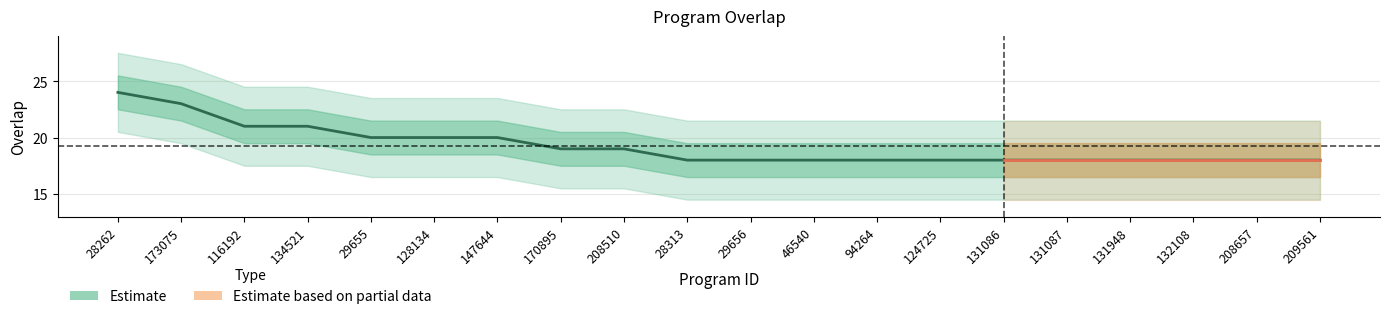

What is the difference between the values at 131948 and 147644?

2